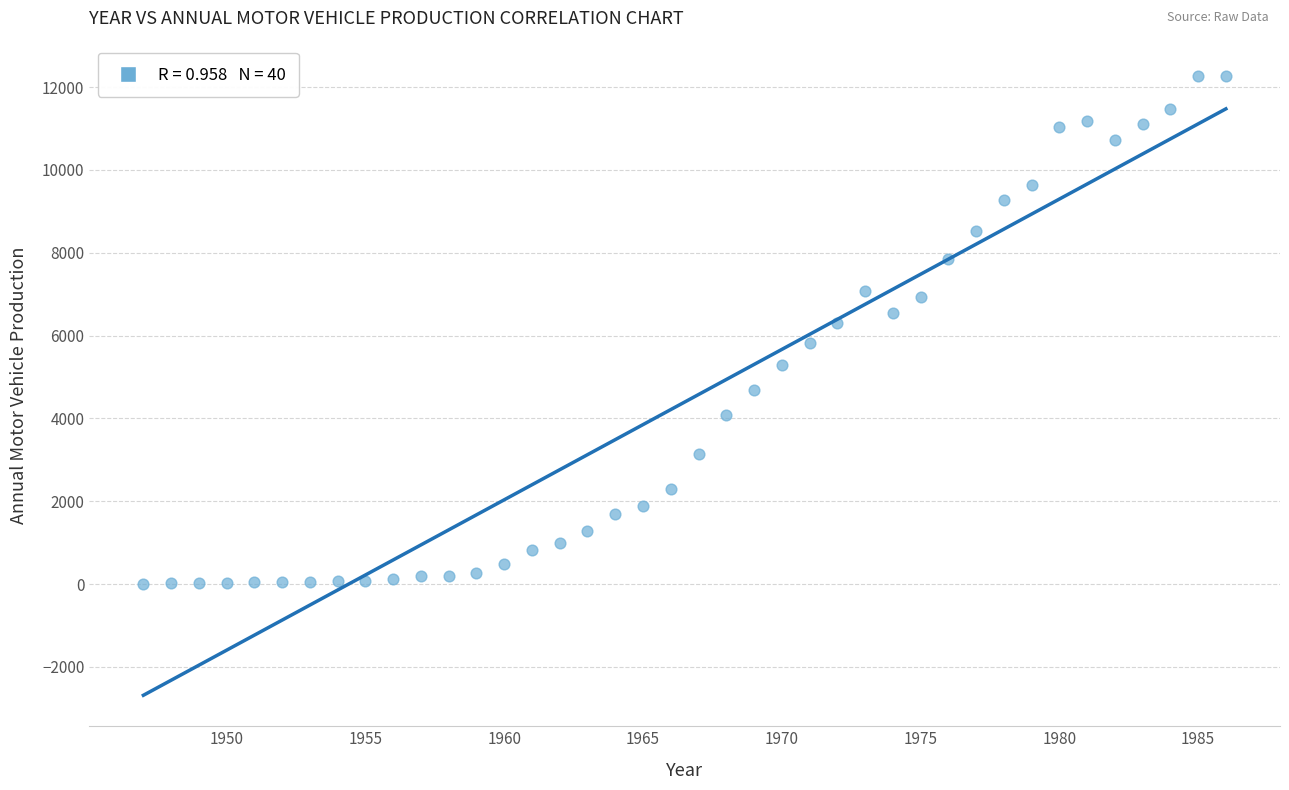

What is the range of Y values (max minus min)?

12260